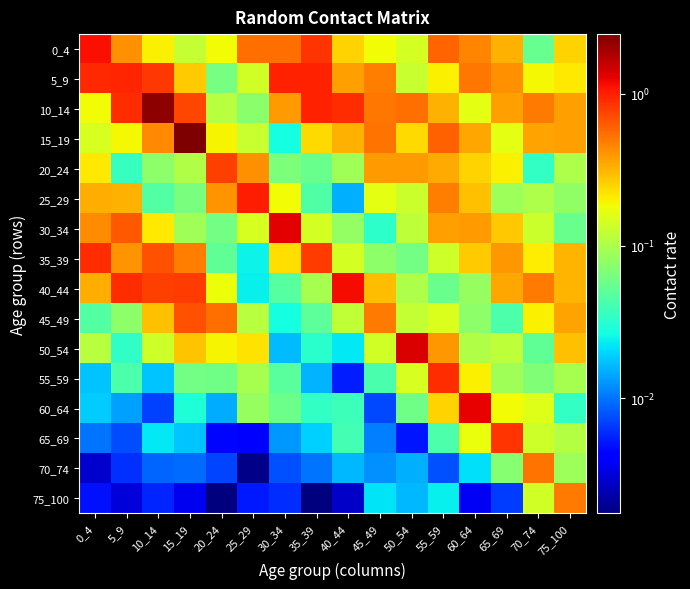

Which series has the largest total across all categories?

10_14